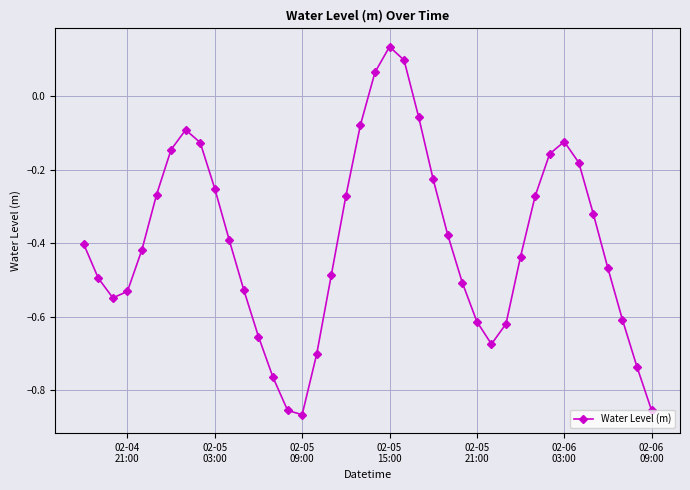

How many points are lower than both their immediate neighbors (excluding endpoints)?

3